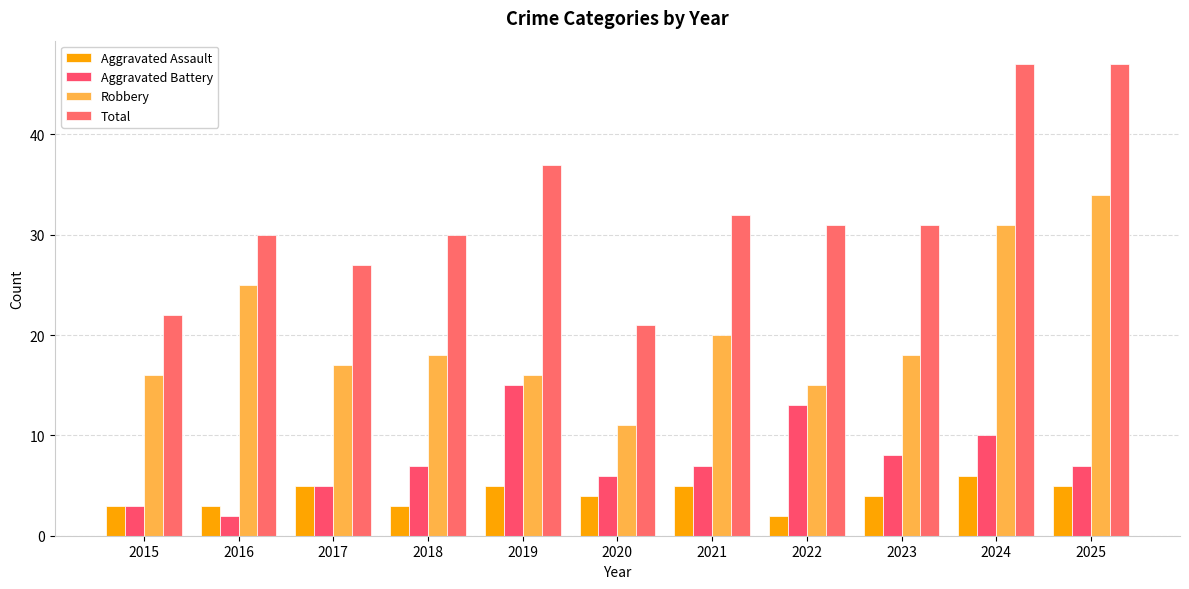

The value of Aggravated Assault at 2020 is 2. True or false?

False